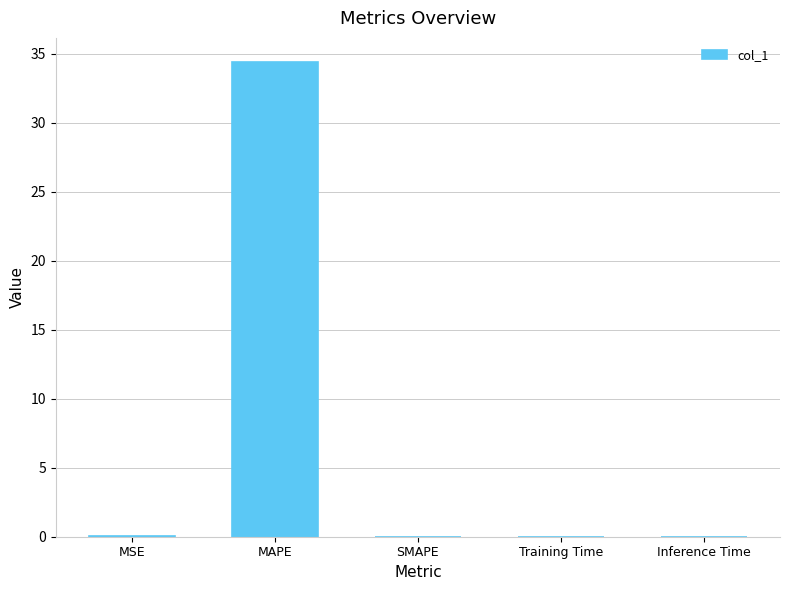

Which has a higher value, MSE or MAPE?

MAPE